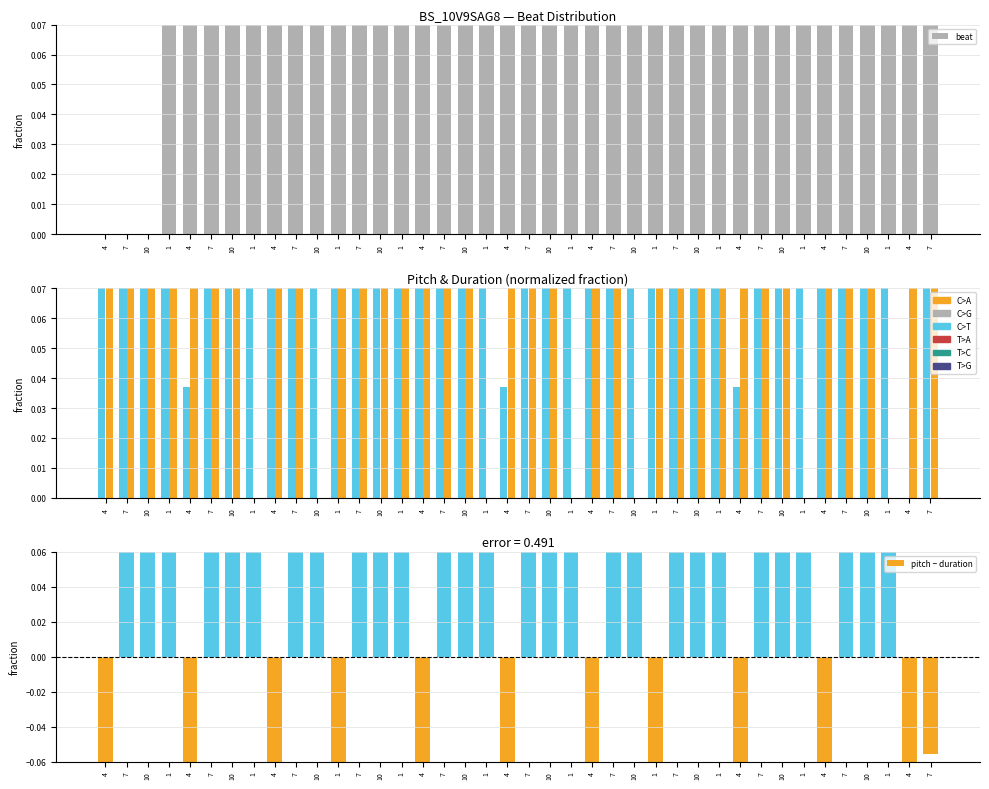

Which series has the widest spread of values?

pitch − duration